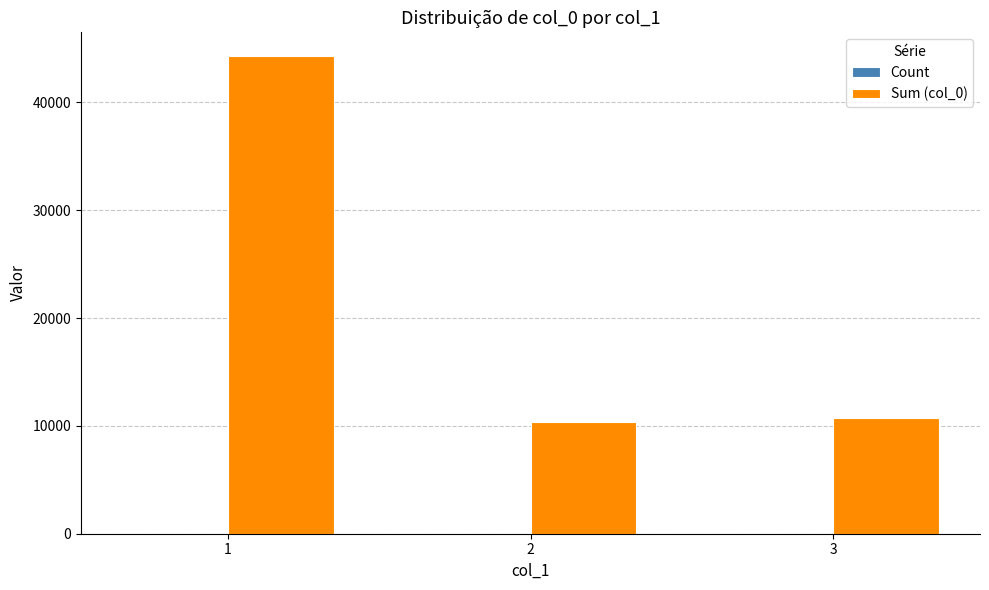

Which category has the lowest value across all series?

2